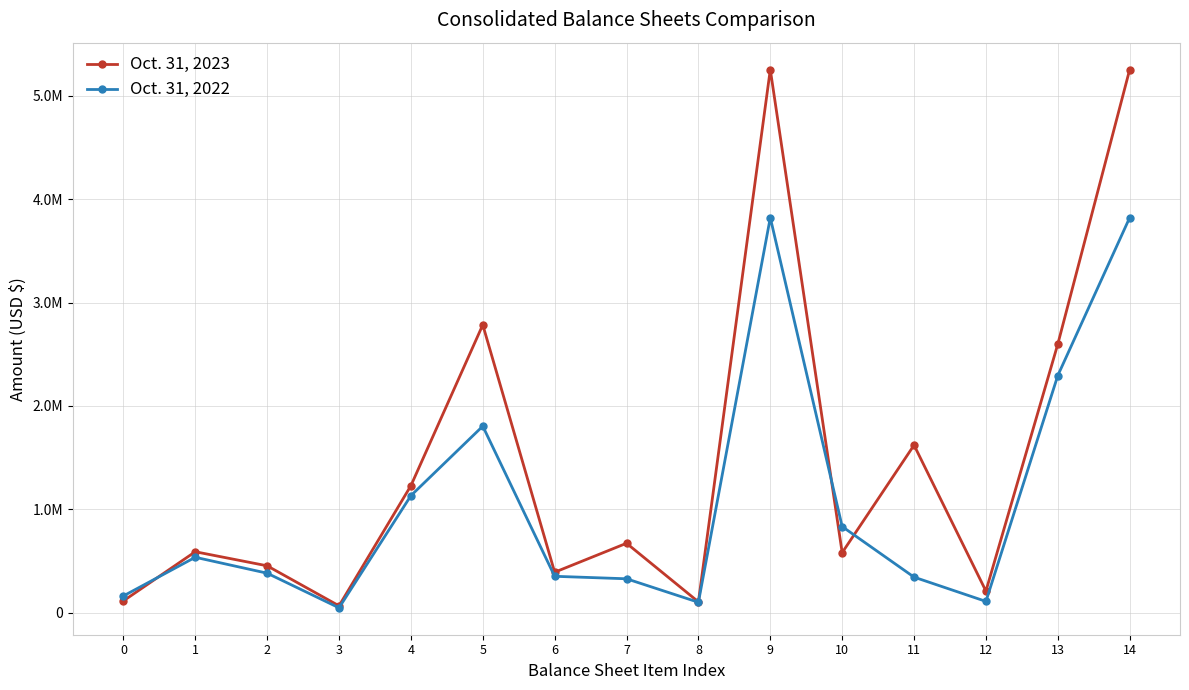

What is the minimum value shown in the chart?

48803